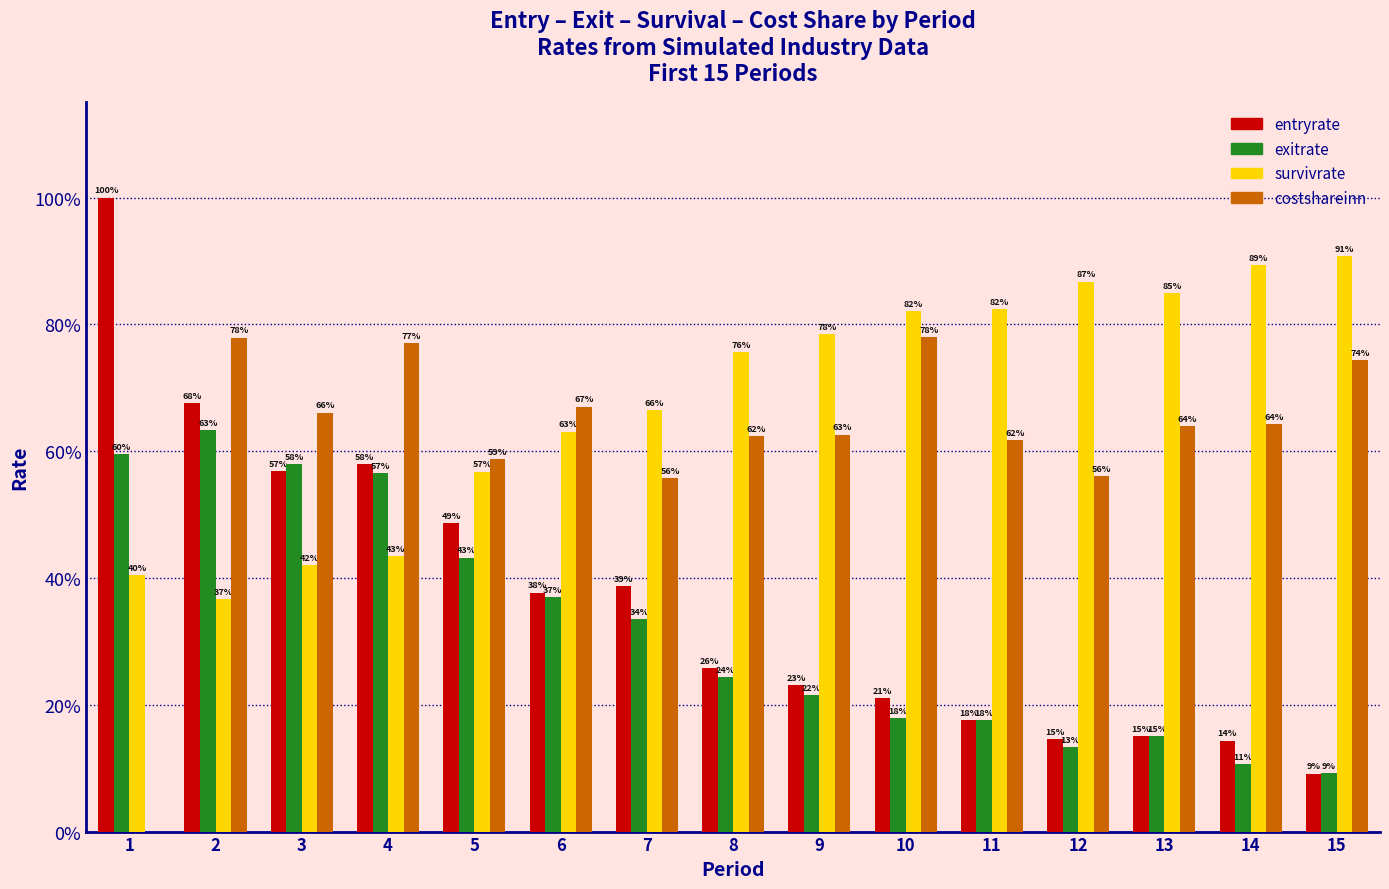

What are all the series names shown in the legend?

entryrate, exitrate, survivrate, costshareinn